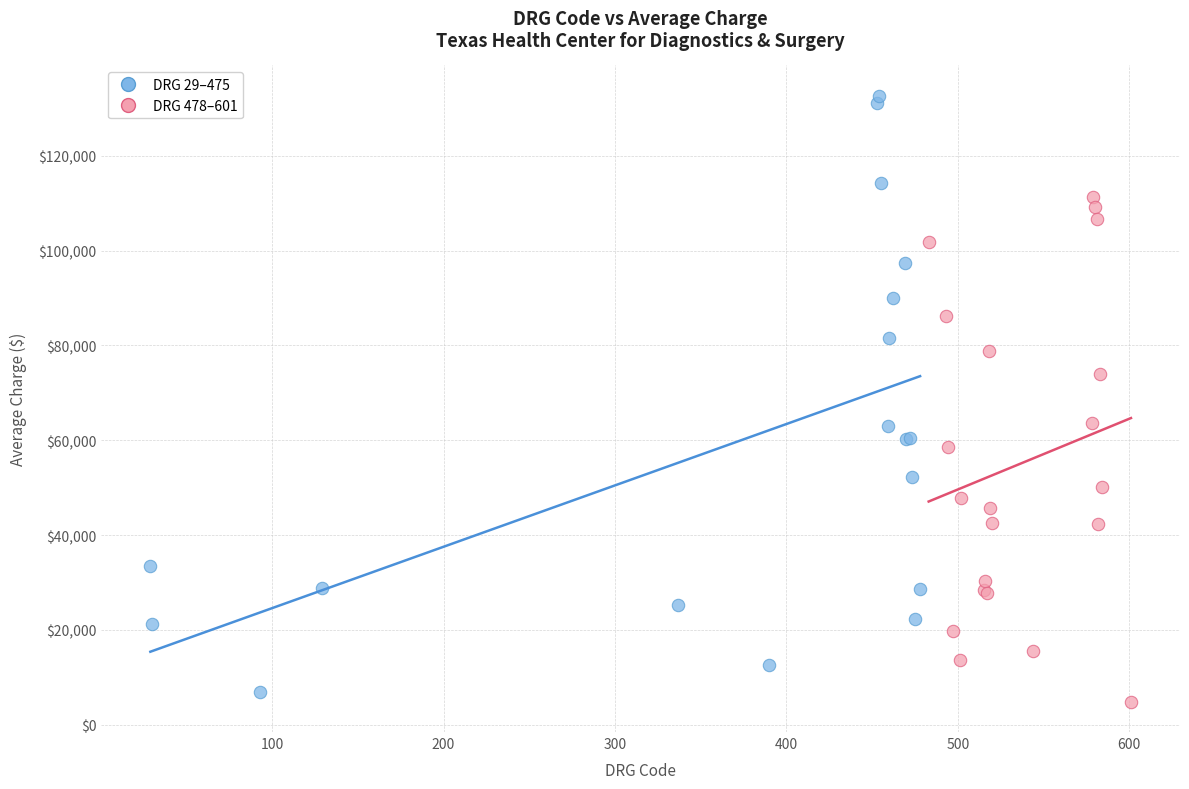

Which series reaches the maximum Y coordinate?

DRG 29–475